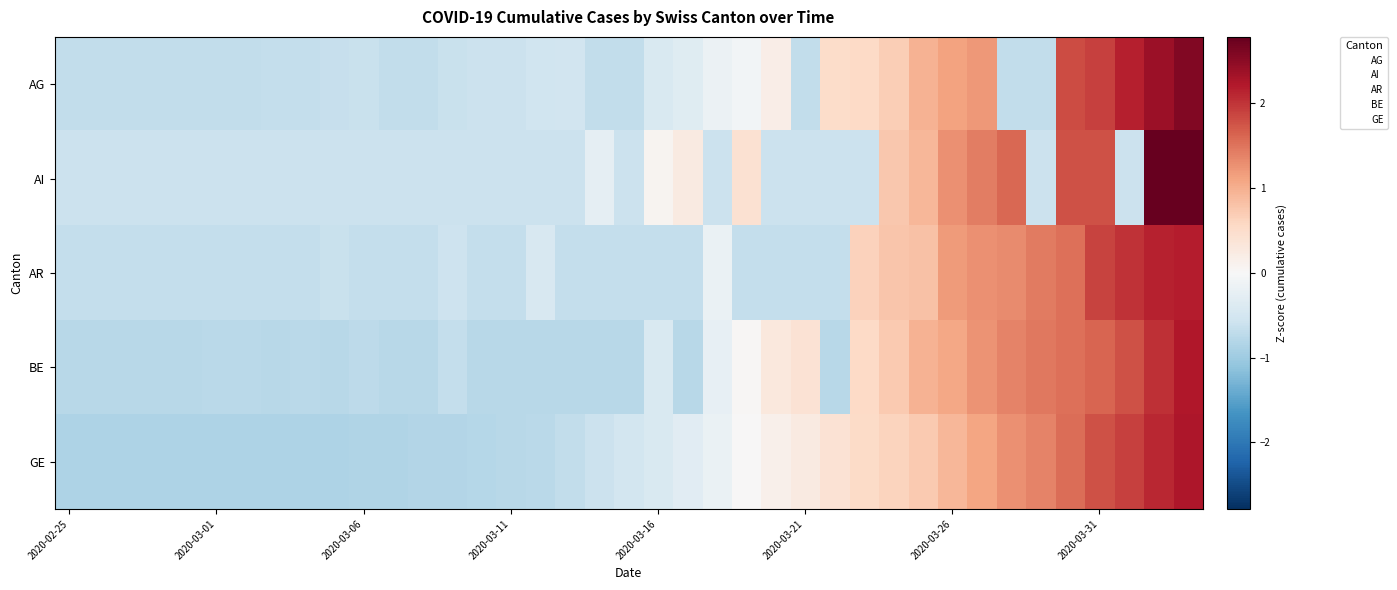

List the series in order of their peak value, highest first.

AI, AG, GE, BE, AR